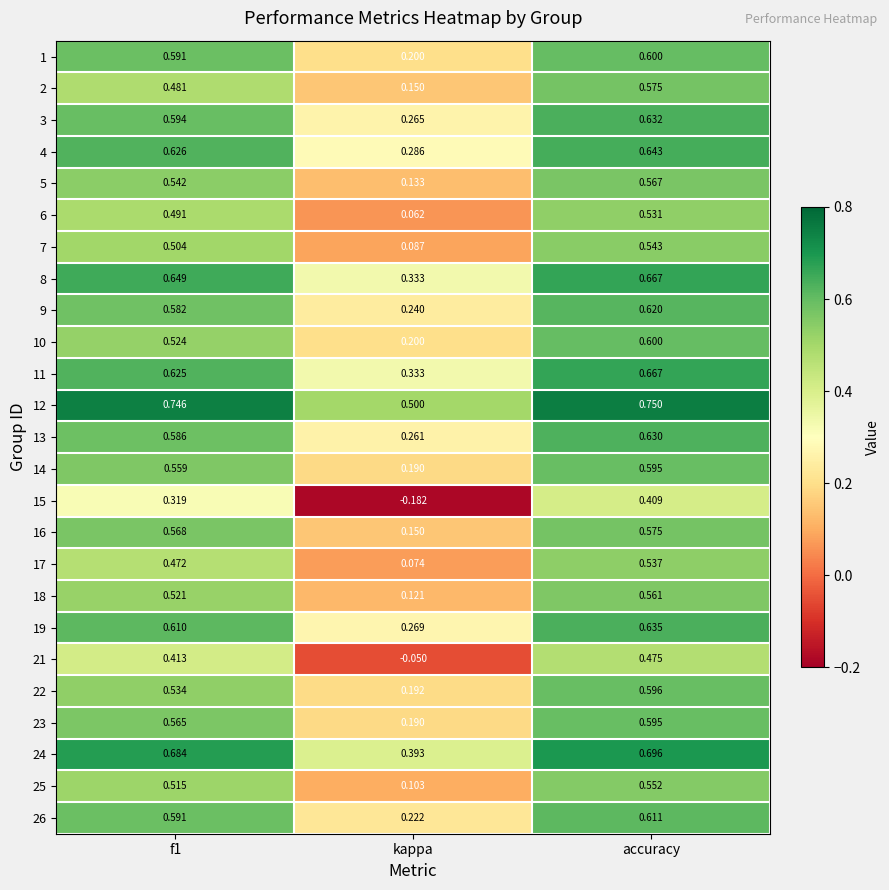

At which label does 4 reach its peak?

accuracy